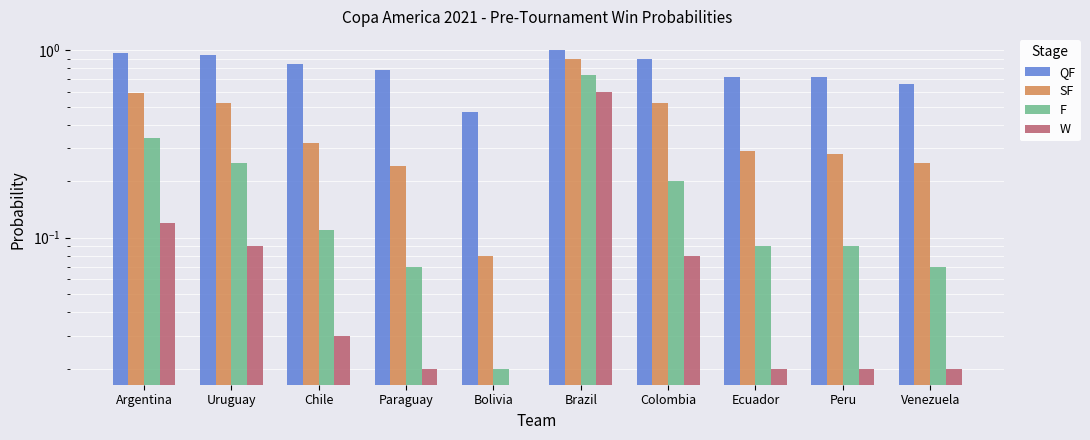

Which series has the largest total across all categories?

QF